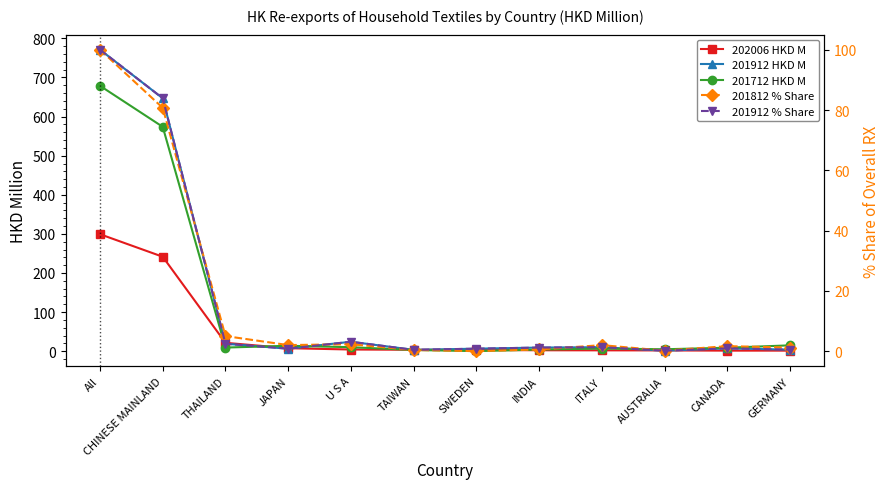

How many categories are shown in the chart?

12